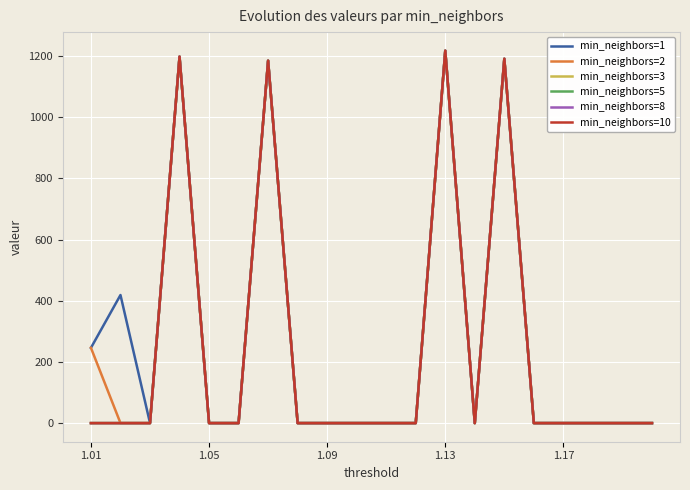

Is this an area chart (filled region under the line)?

No